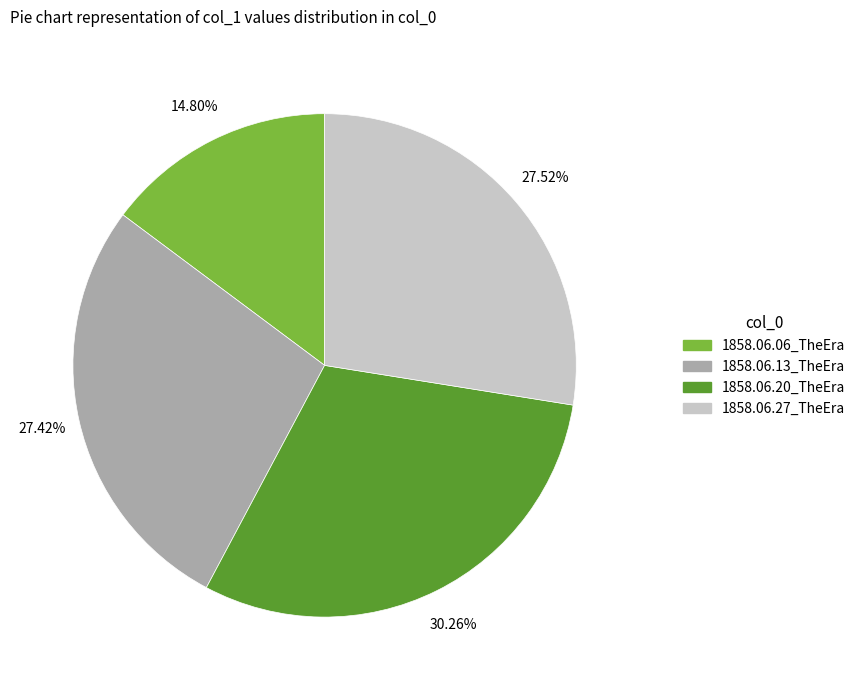

What portion of the pie excludes 1858.06.13_TheEra?

72.6%